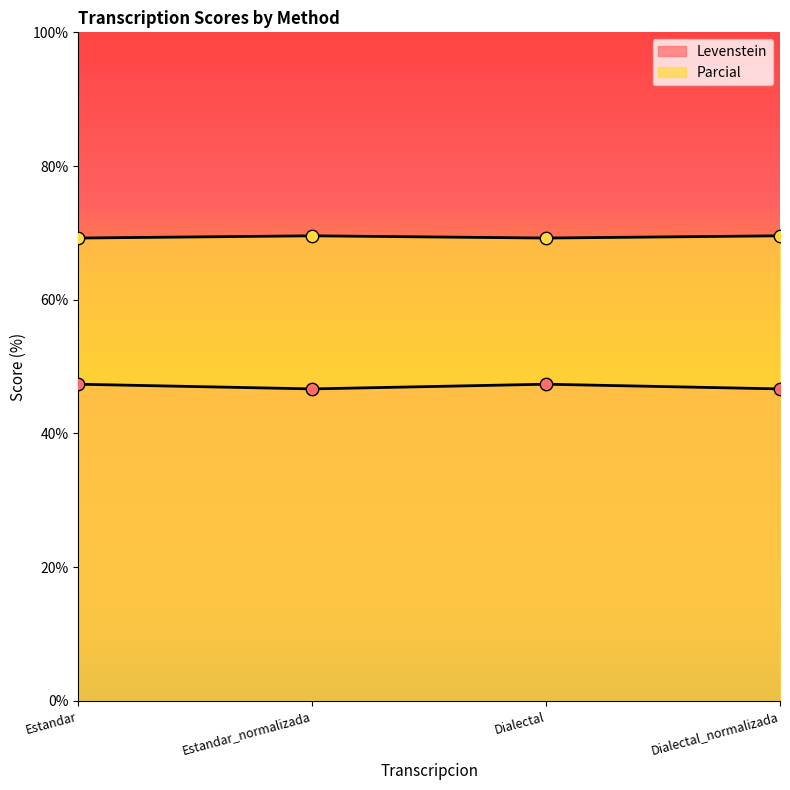

Which series reaches the minimum Y coordinate?

Levenstein